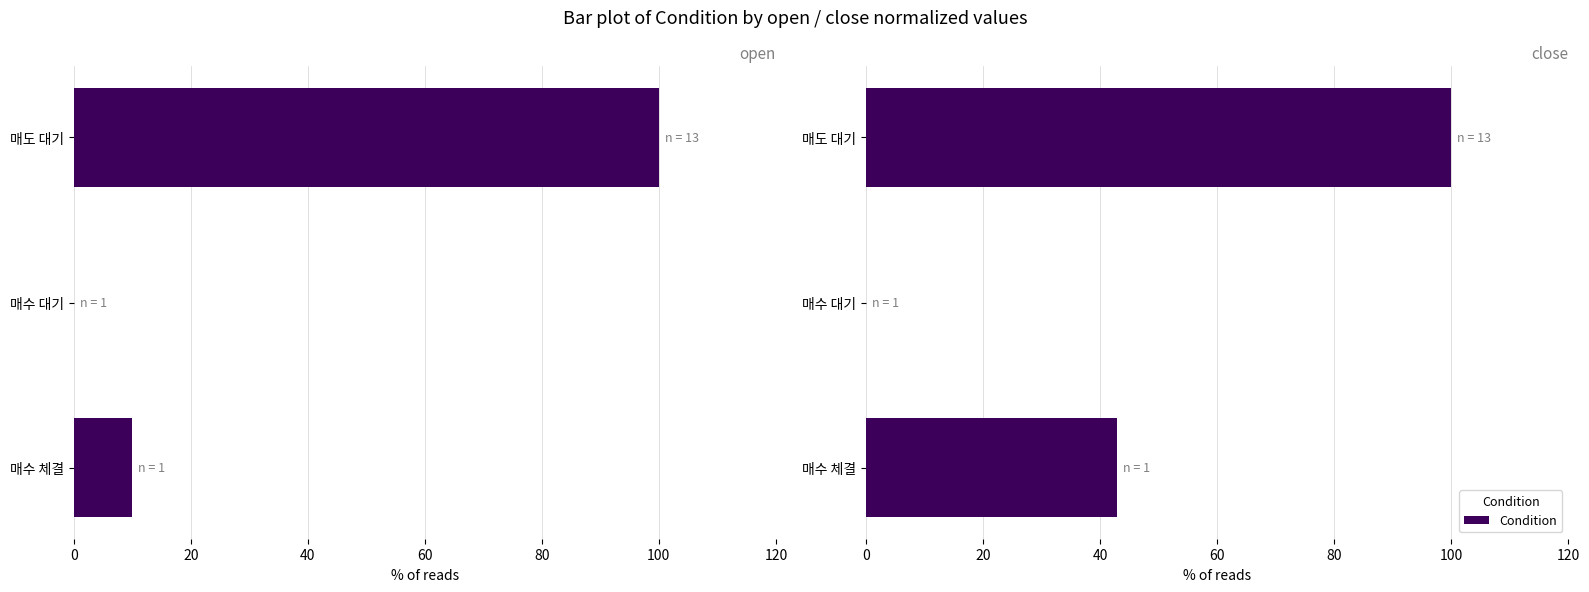

Reading left to right, transcribe all the data shown in this chart.

open: 10.0	0.0	100.0
close: 42.9	0.0	100.0